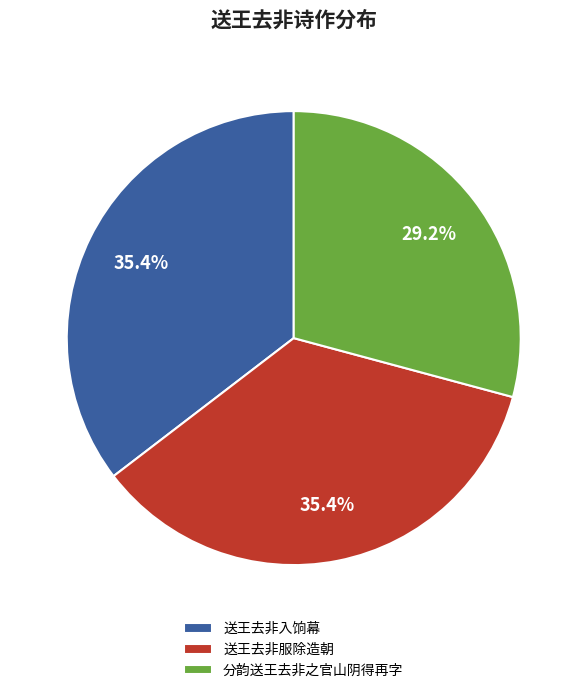

How many slices are in this pie chart?

3